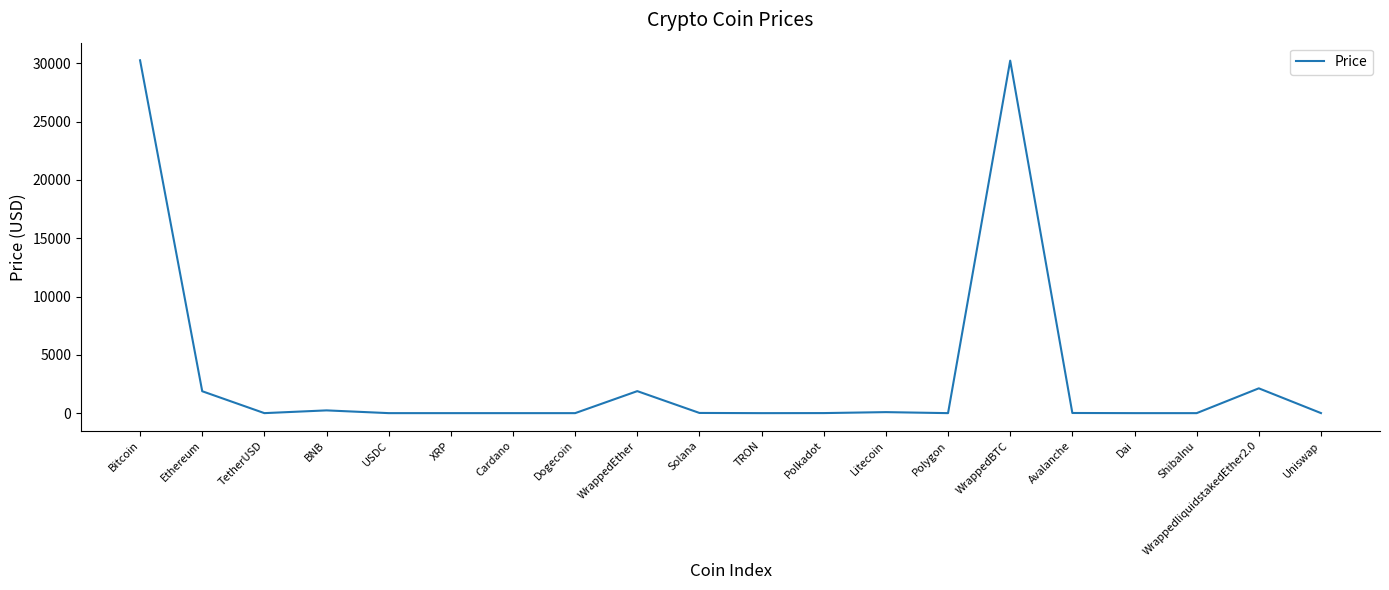

What is the approximate value at TetherUSD?

1.0